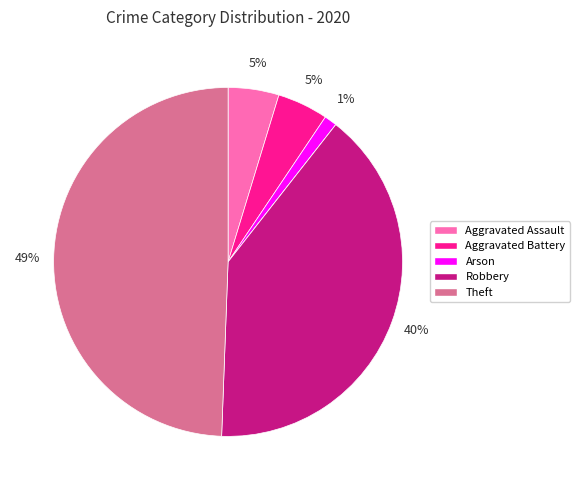

To the nearest percent, what is the difference between the largest and smallest slice percentages?

49%